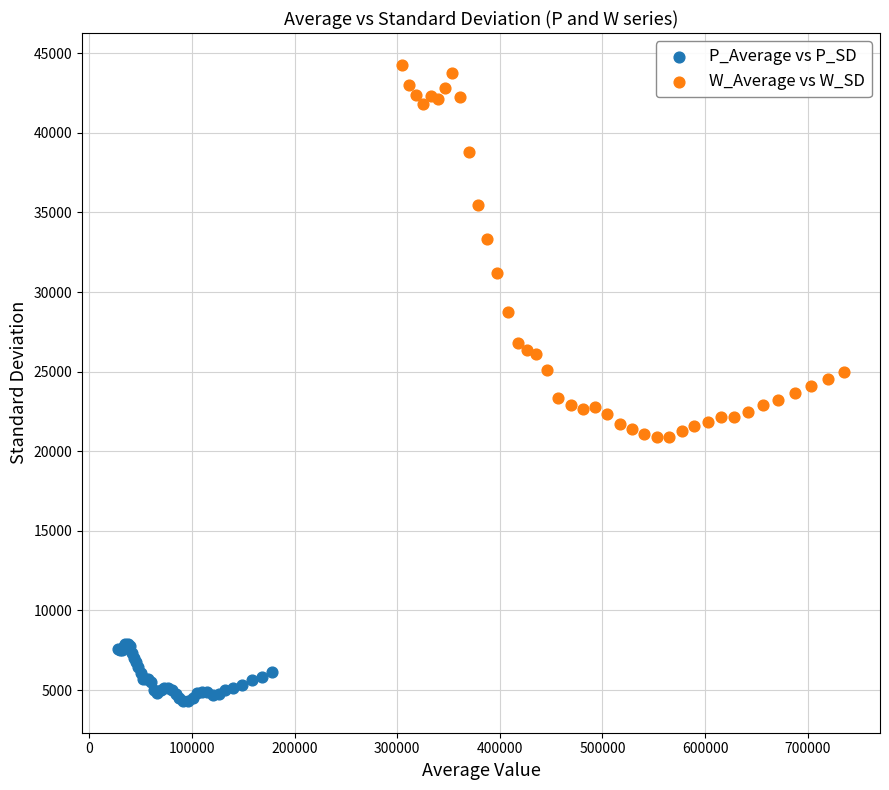

Which series reaches the minimum Y coordinate?

P_Average vs P_SD